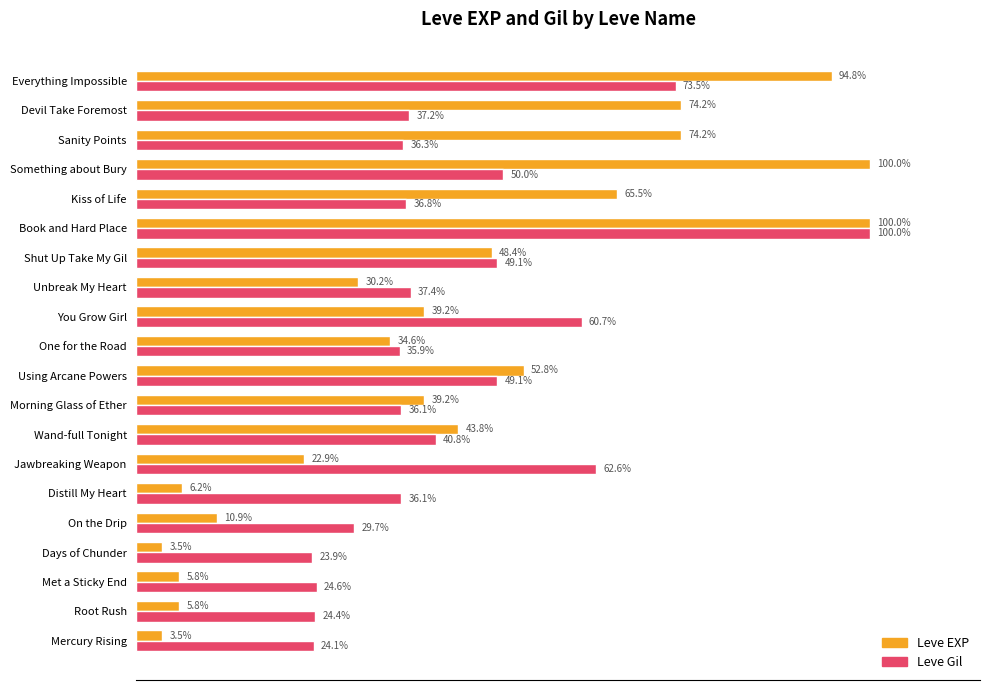

At which category is the sum across all series the highest?

Book and Hard Place